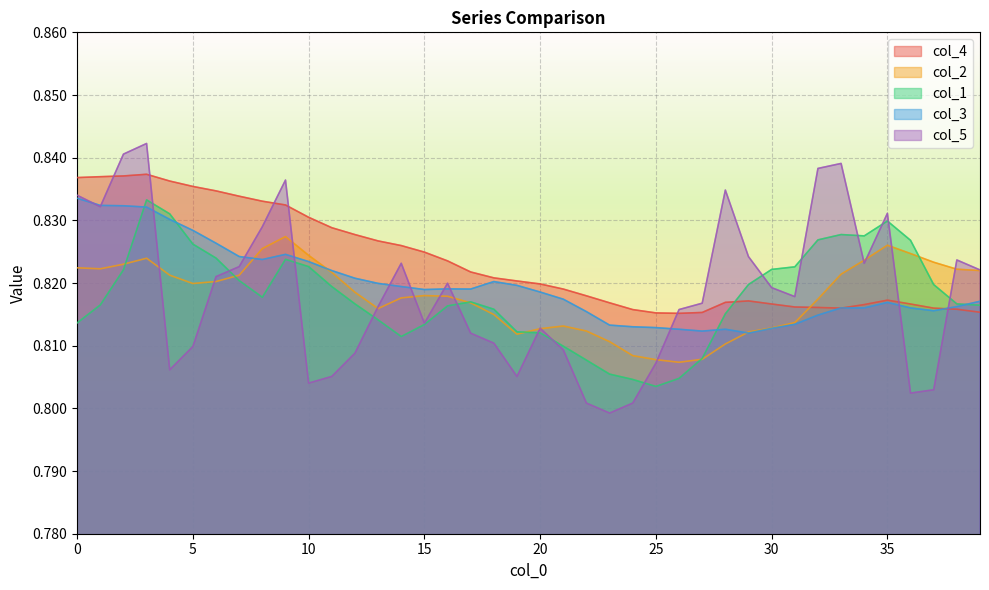

What is the average value of the col_1 series?

0.8